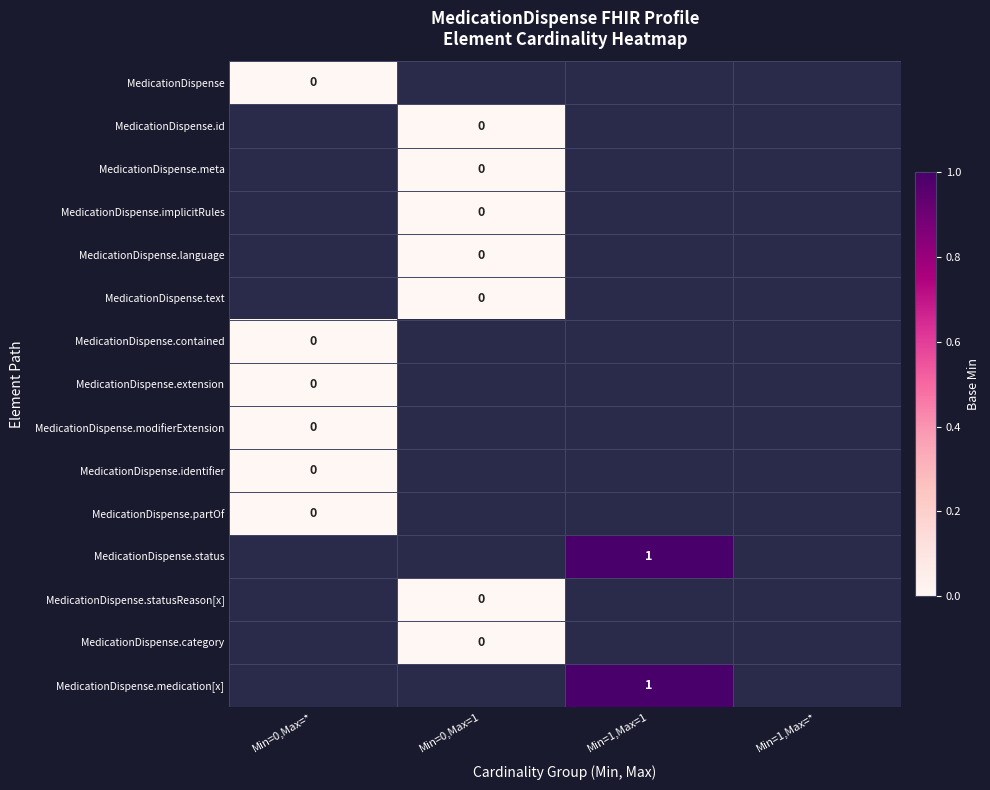

At how many categories does at least one series exceed 0?

1